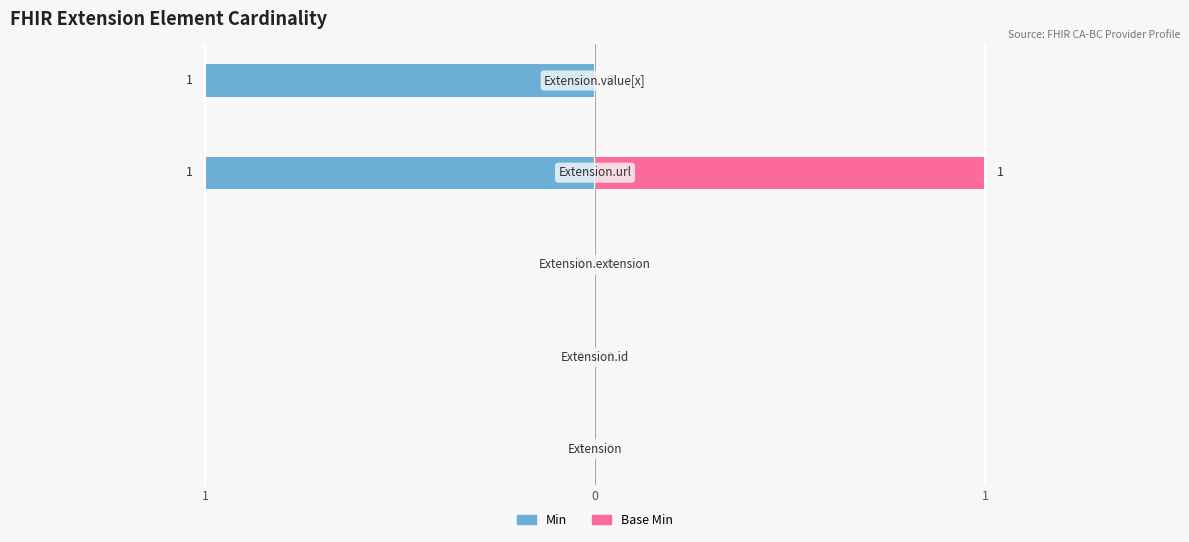

How many data points in Min are less than 0?

2